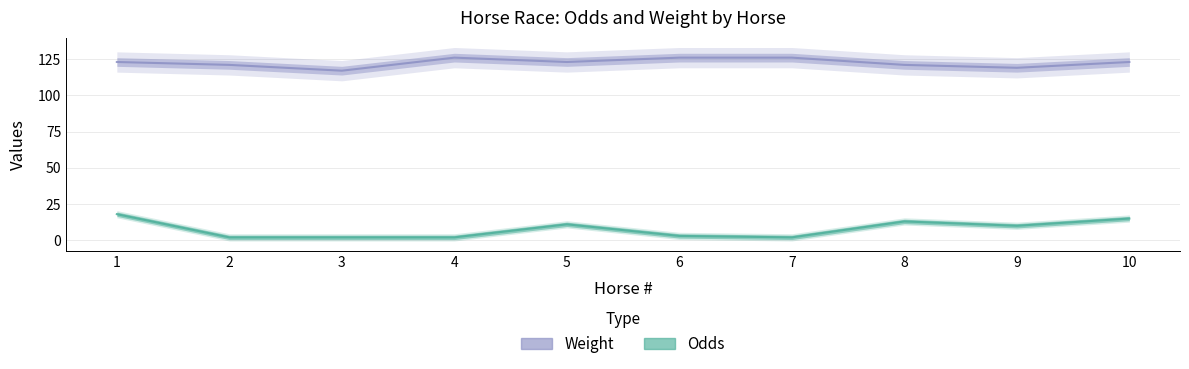

What value does the Weight series have at 2?

121